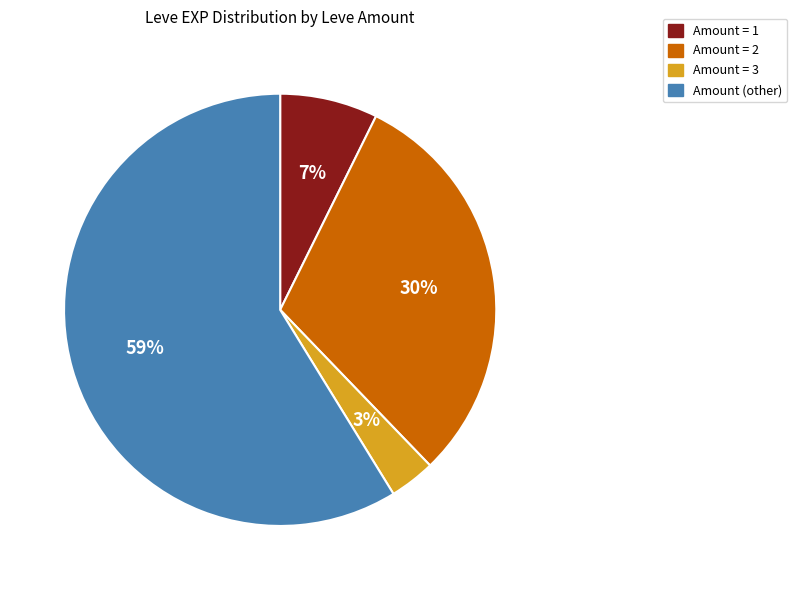

Is there a majority slice in this chart?

Yes